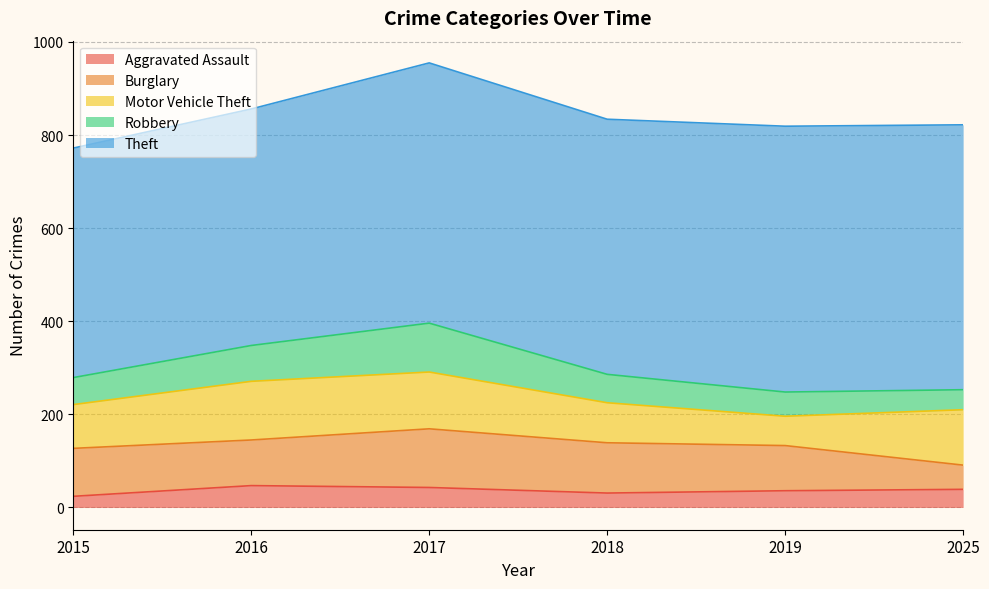

Reading left to right, what are all the values shown in this chart?

Aggravated Assault: 2015=24	2016=47	2017=43	2018=31	2019=36	2025=39
Burglary: 2015=103	2016=98	2017=126	2018=108	2019=97	2025=52
Motor Vehicle Theft: 2015=94	2016=126	2017=122	2018=86	2019=63	2025=119
Robbery: 2015=58	2016=77	2017=105	2018=61	2019=52	2025=43
Theft: 2015=493	2016=508	2017=559	2018=548	2019=571	2025=569